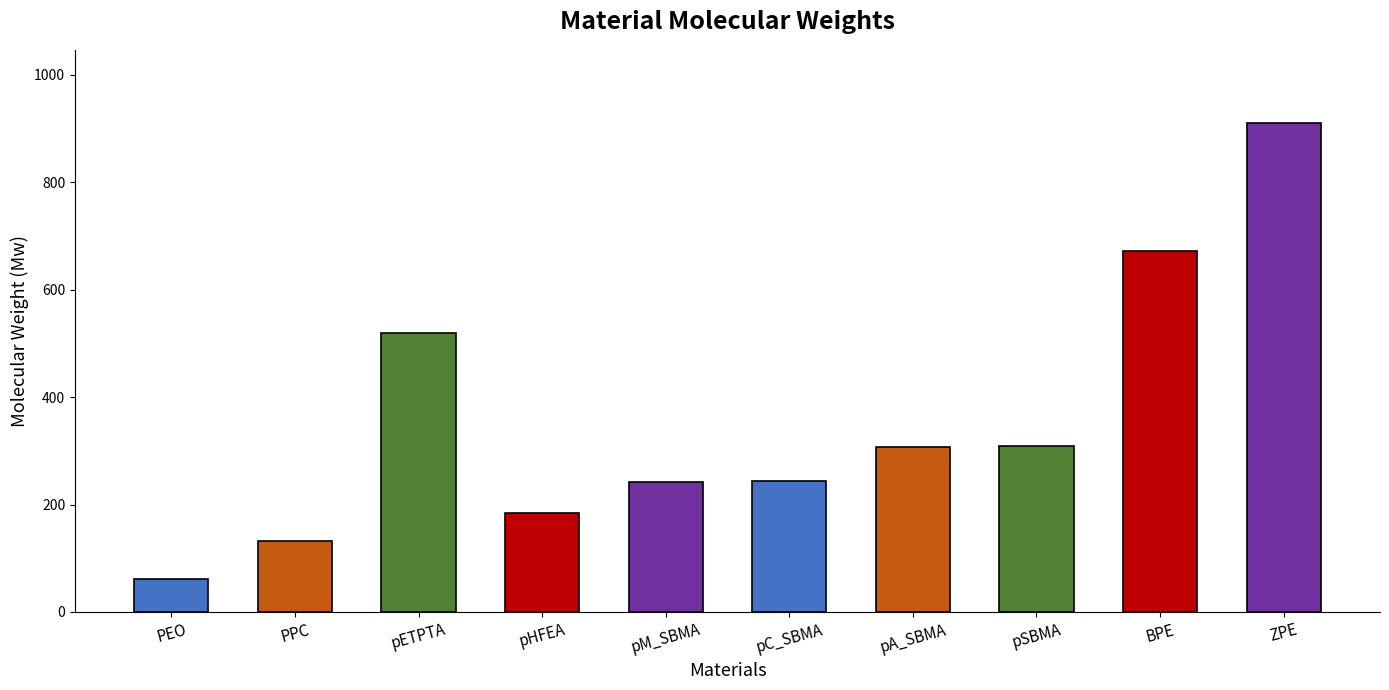

What is the difference between the second highest and second lowest values in the Mw series?

540.6